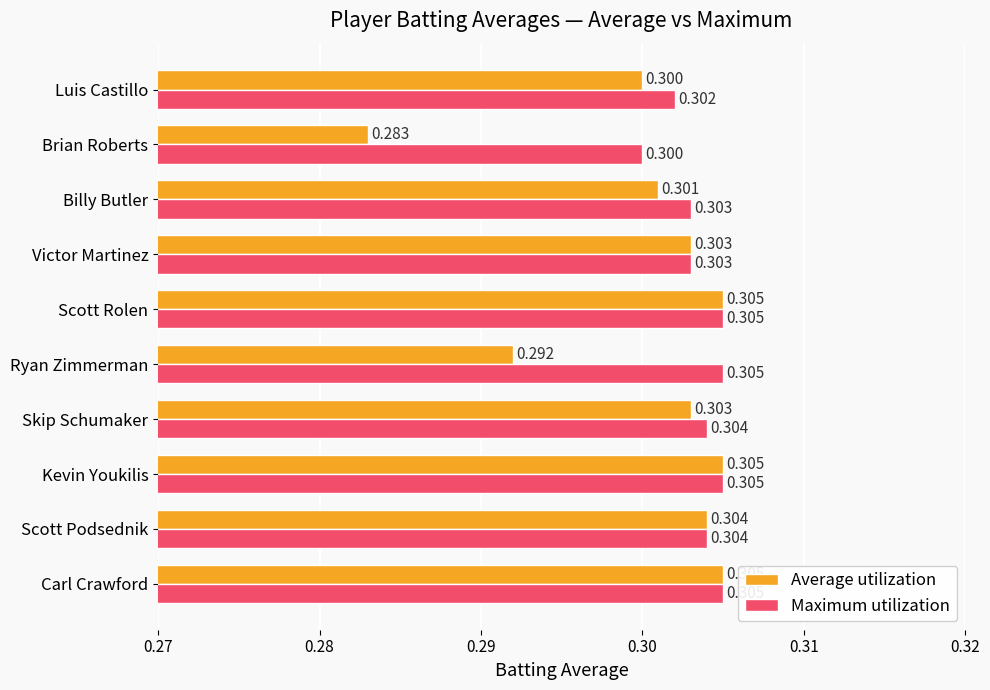

Which category has the lowest value in the Maximum utilization series?

Brian Roberts